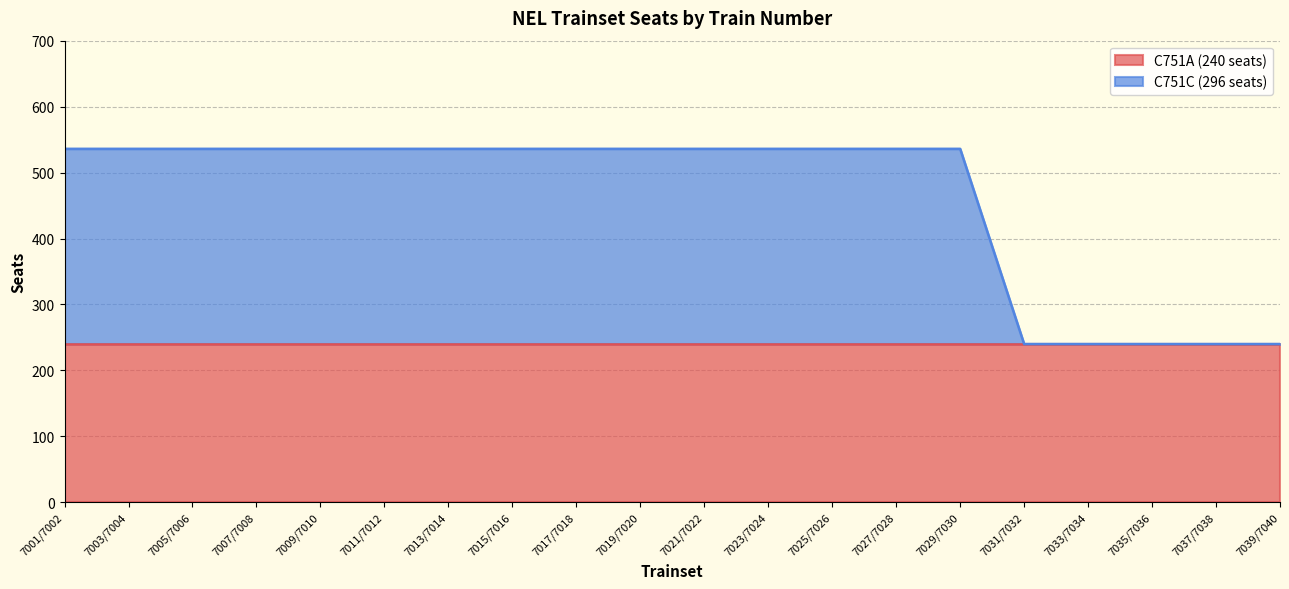

Does the chart have visible grid lines?

Yes